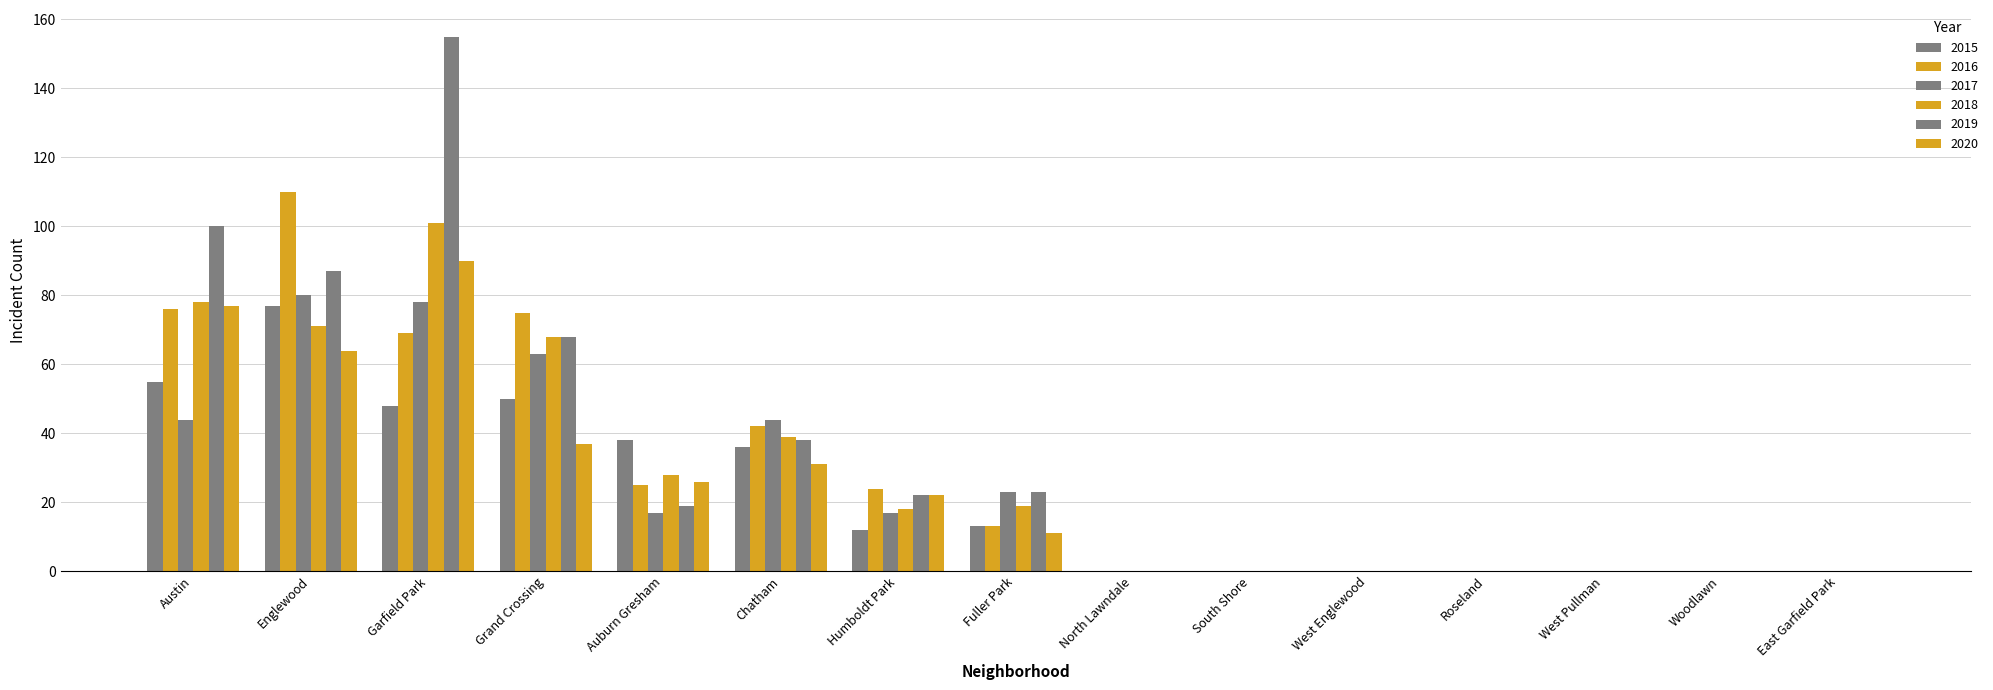

Rank the series at East Garfield Park from lowest to highest value.

2015, 2016, 2017, 2018, 2019, 2020